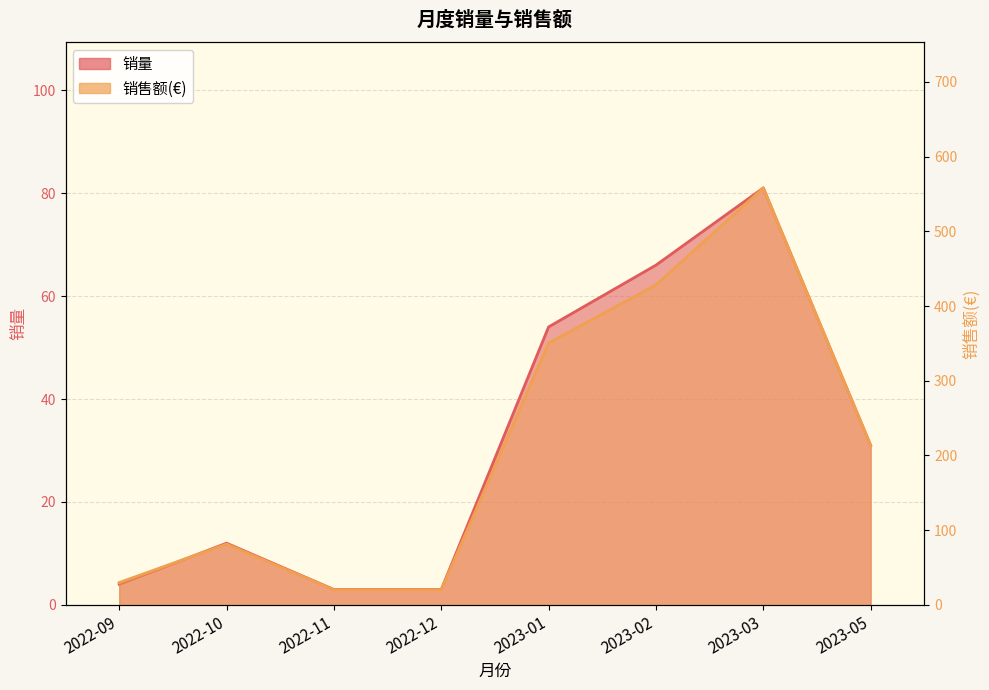

At which category is the sum across all series the highest?

2023-03